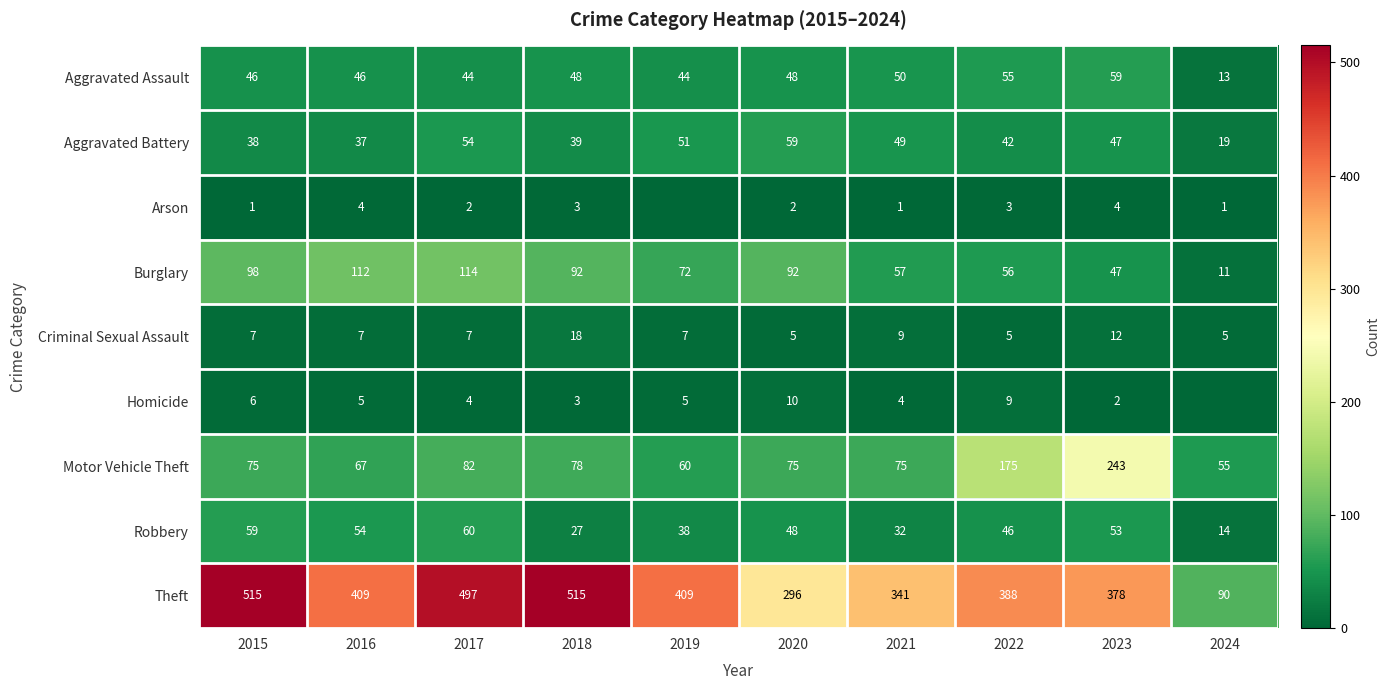

What is the difference between the highest and lowest values at 2018?

512